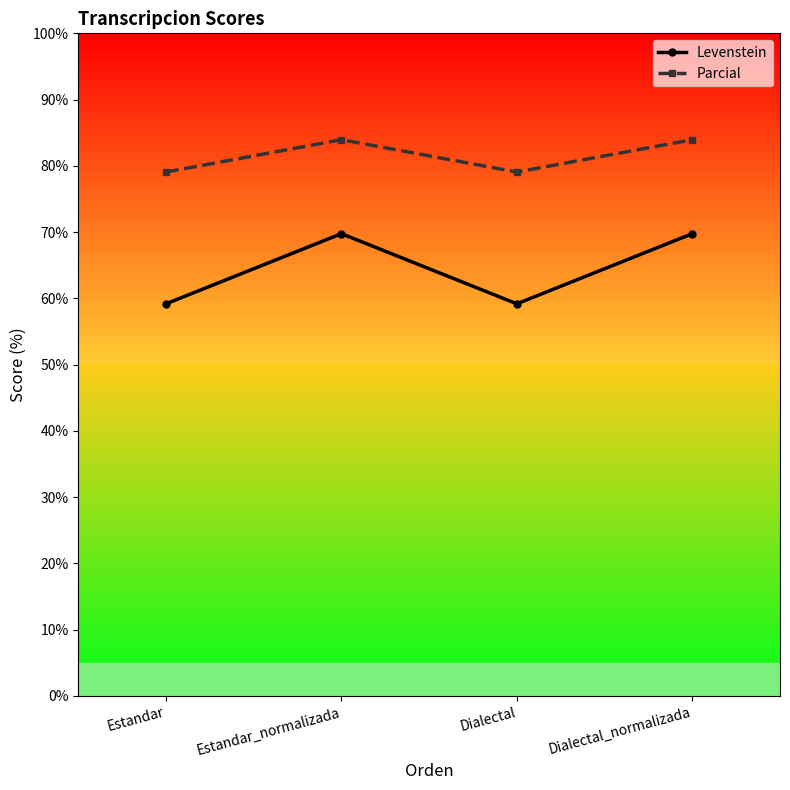

List the series in order of their peak value, lowest first.

Levenstein, Parcial